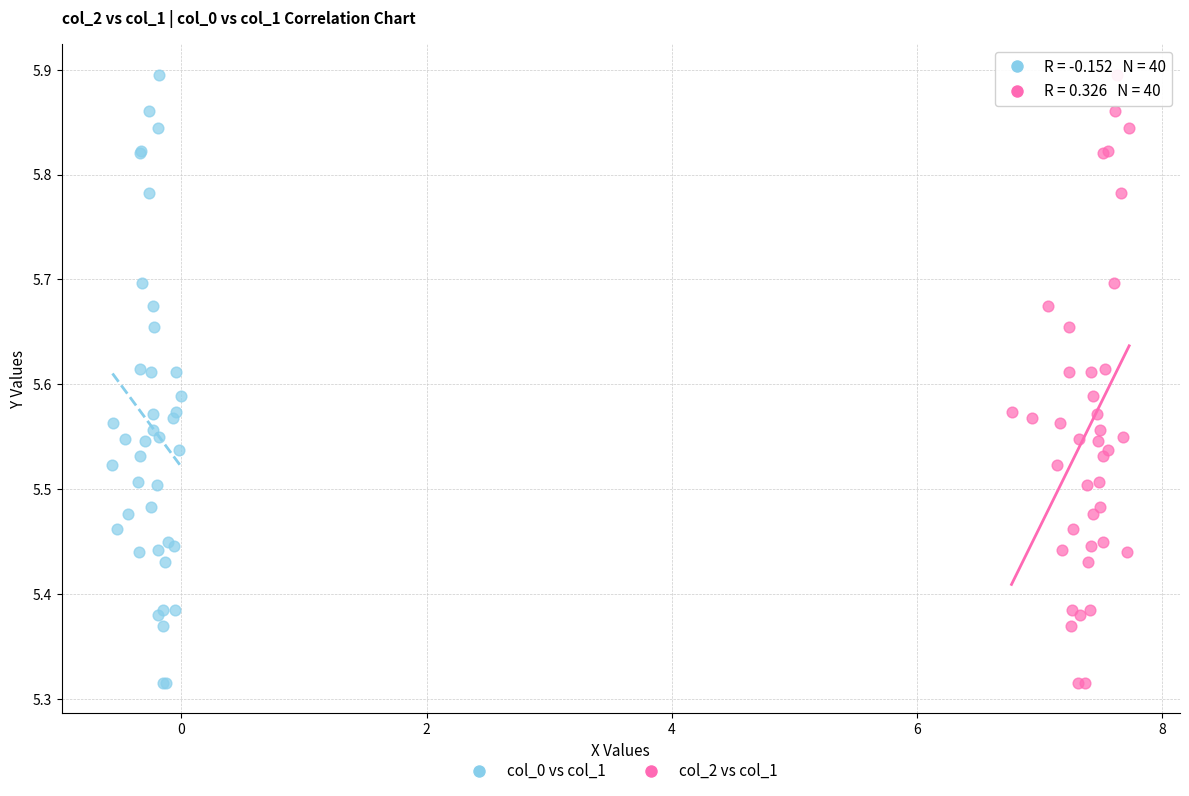

What are all the series names shown in the legend?

col_0 vs col_1, col_2 vs col_1